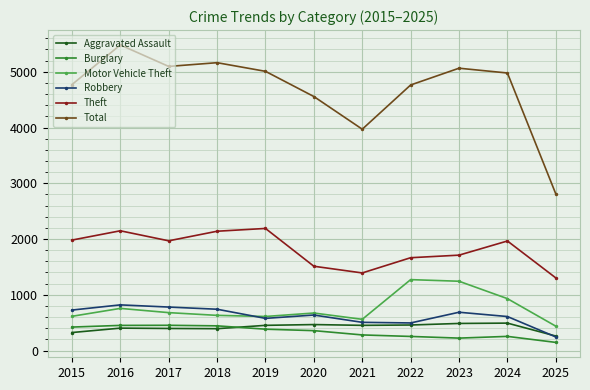

True or false: Total and Aggravated Assault intersect in this chart.

False